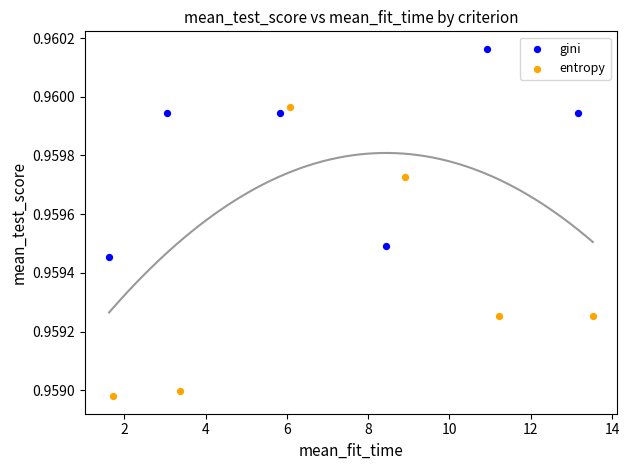

Which series has the largest Y range (max minus min)?

entropy